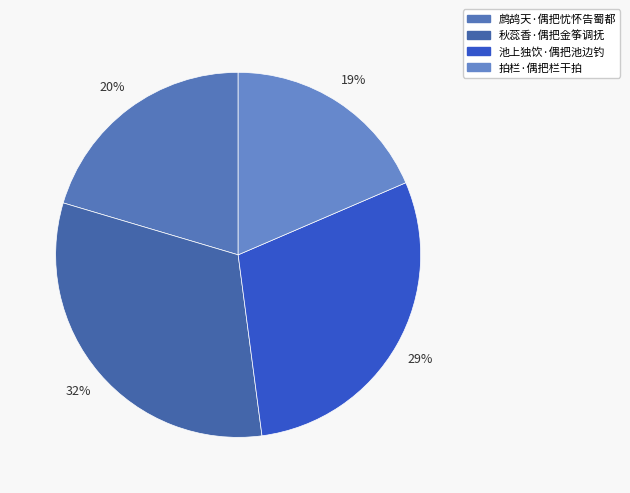

How many segments does this pie chart have?

4